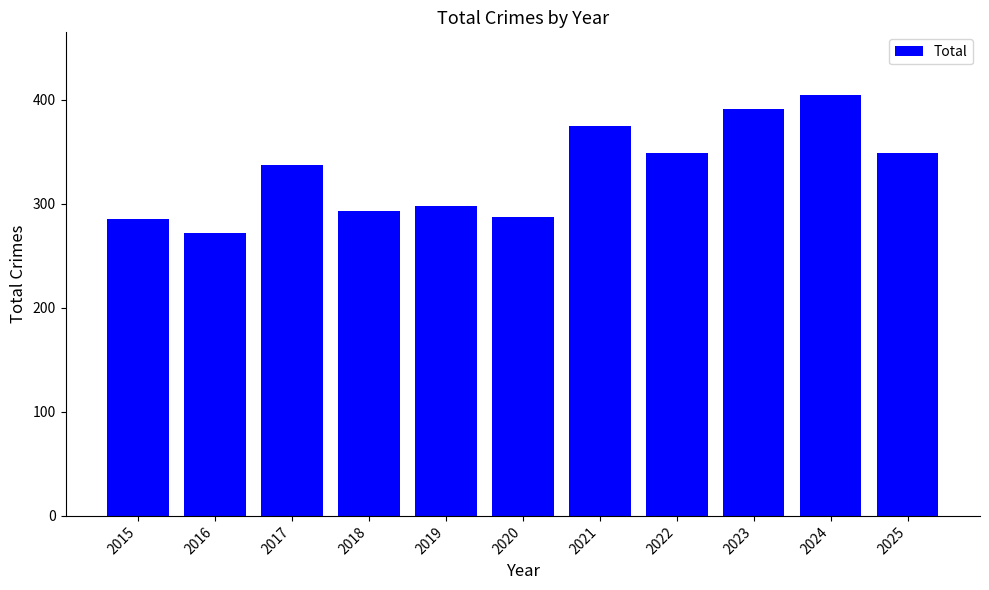

Between 2019 and 2018, which is larger?

2019